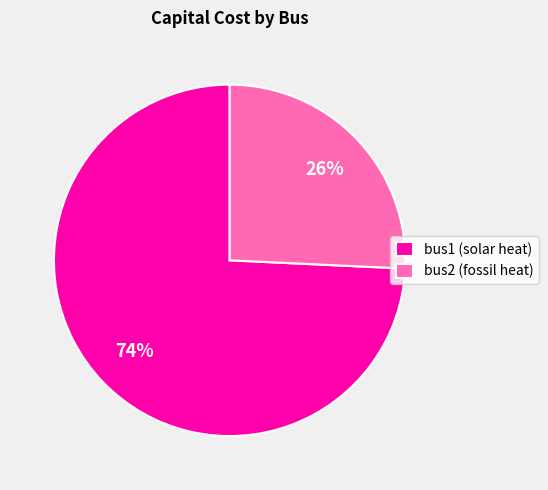

Do bus1 (solar heat) and bus2 (fossil heat) together represent more than half of the pie?

Yes